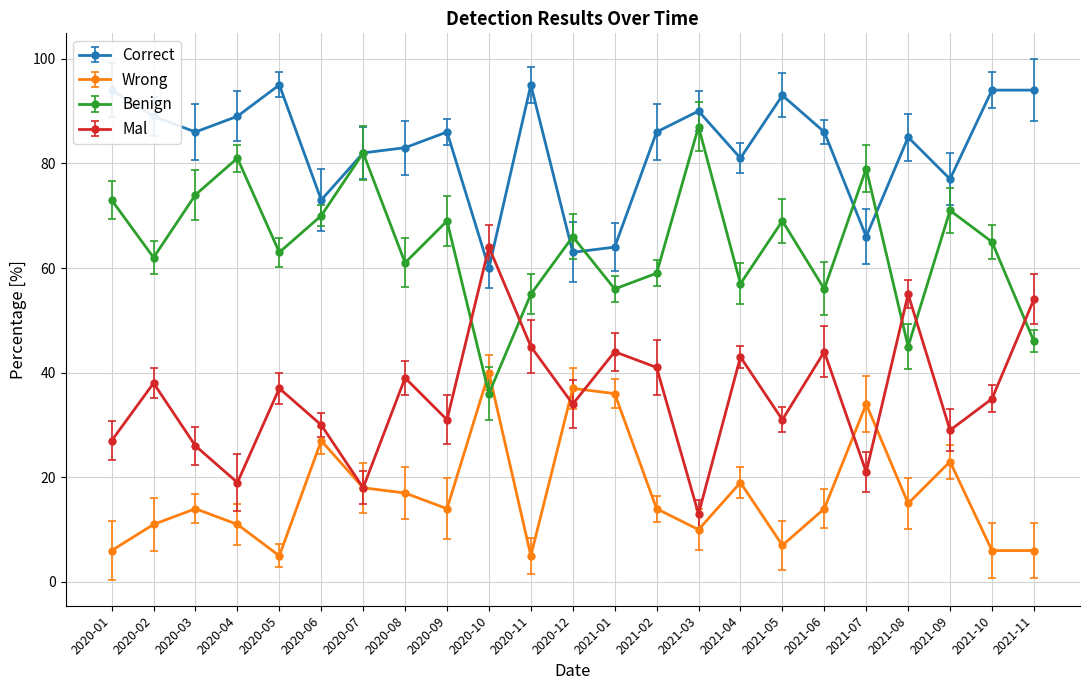

What is the highest value of the Wrong series?

40